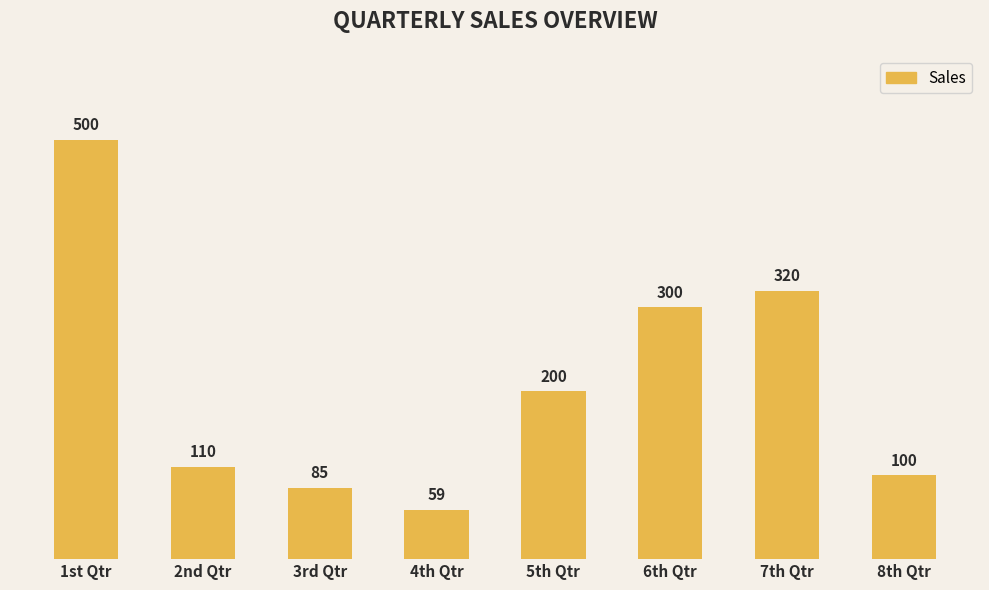

How many data points are less than 200?

4